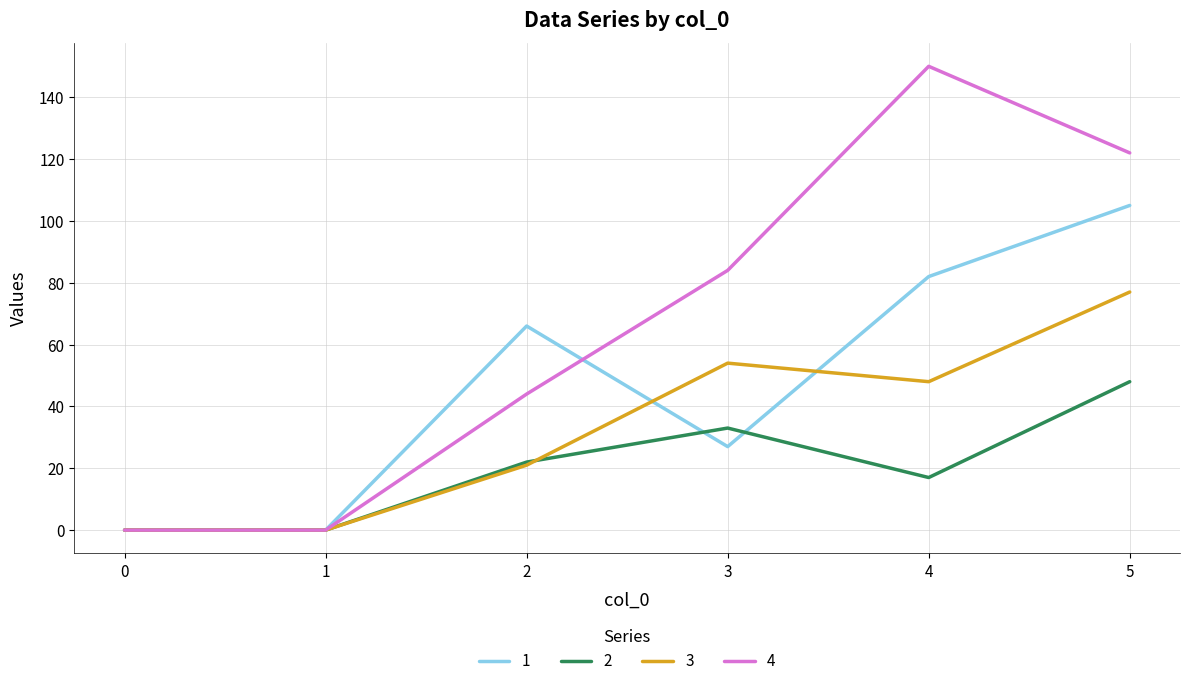

True or false: 4 and 1 intersect in this chart.

True